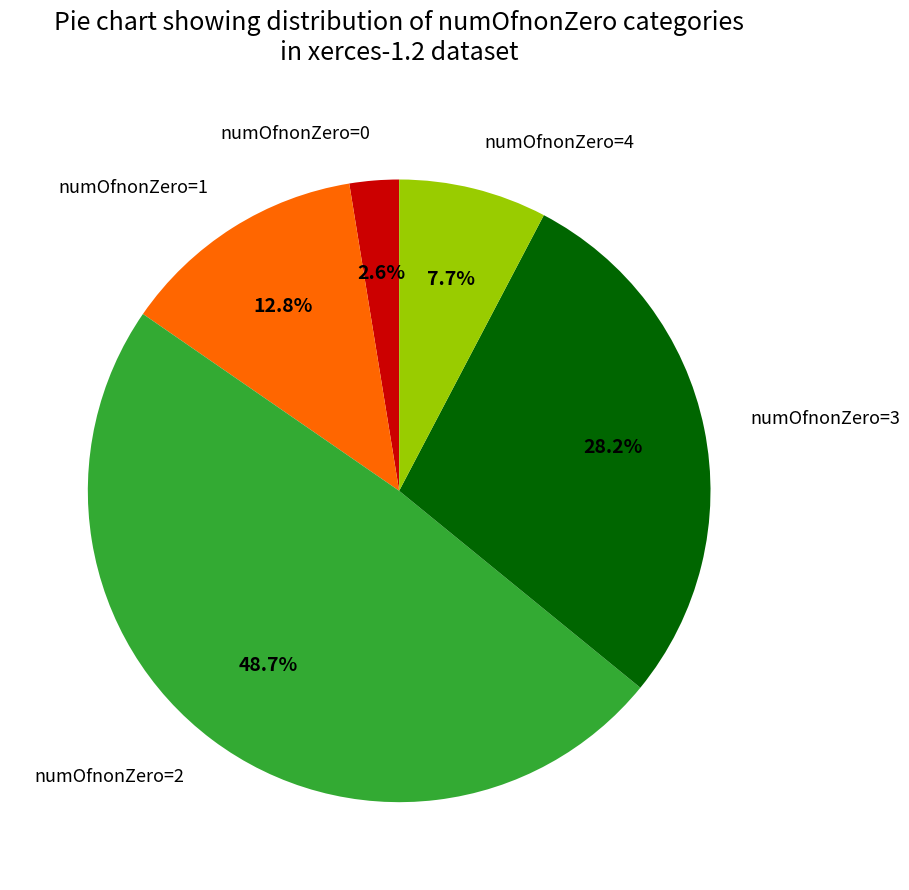

Which slice is the smallest?

numOfnonZero=0